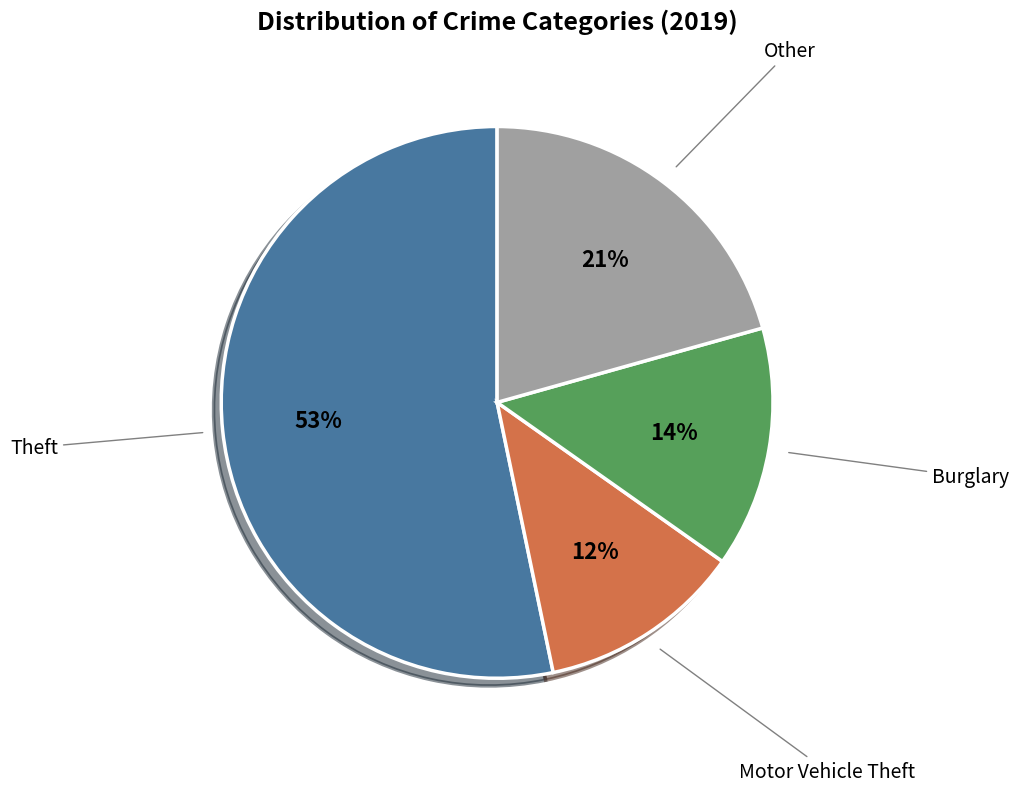

To the nearest percent, what is the difference between the largest and smallest slice percentages?

41%